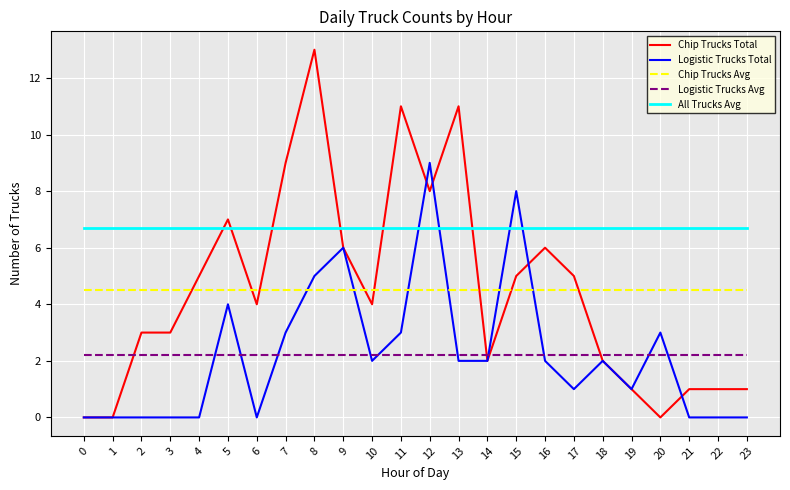

Is the value of Chip Trucks Total at 13 greater than the value of All Trucks Avg at 0?

Yes